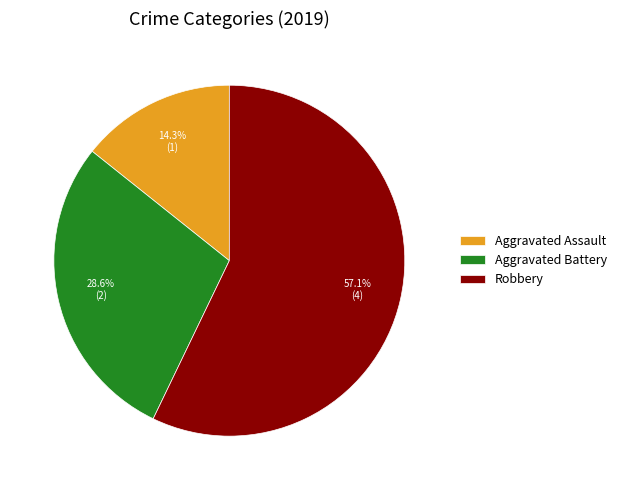

The Robbery slice represents 49% of the pie. True or false?

False